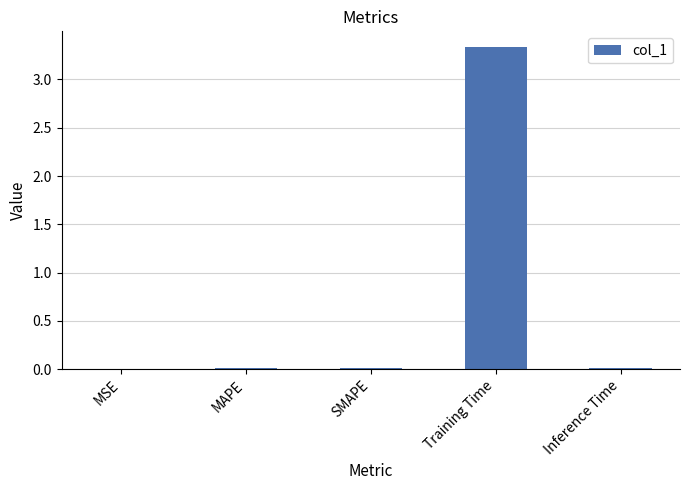

Is it true that the value at MAPE is 0.0?

True